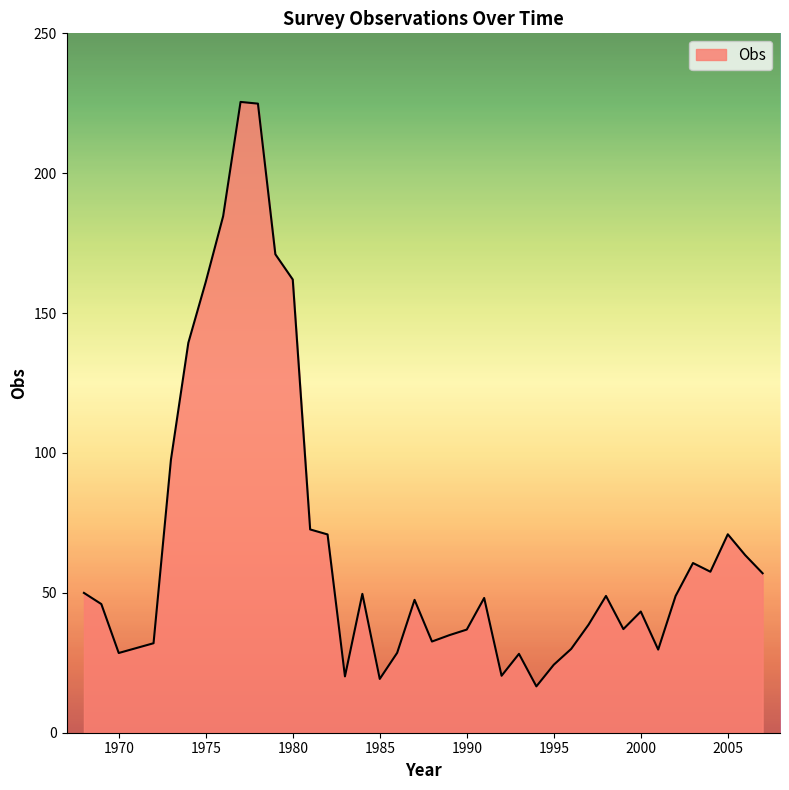

What is the difference between the maximum and minimum values?

208.9